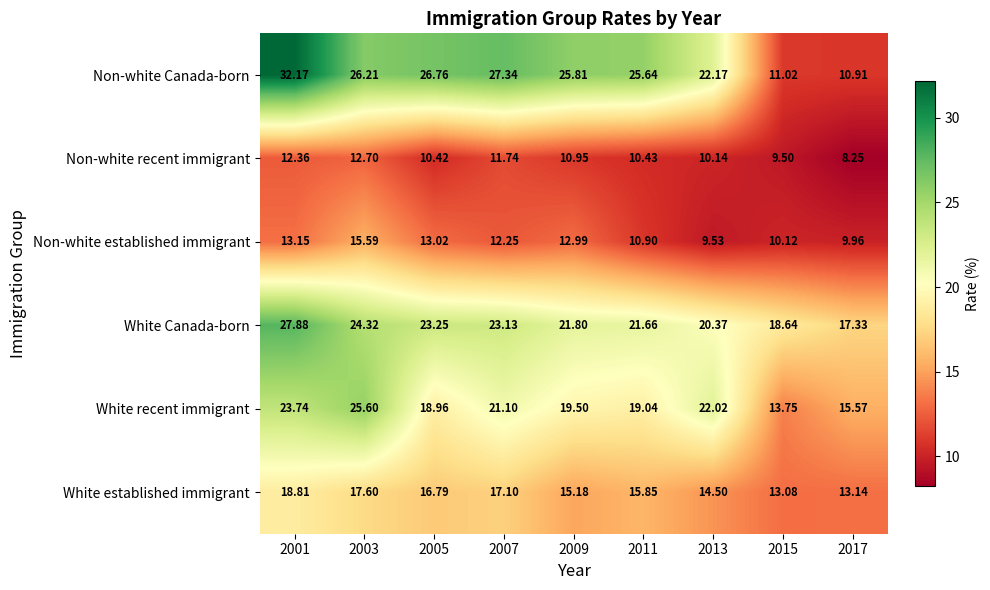

Which series changed the most between 2003 and 2005?

White recent immigrant